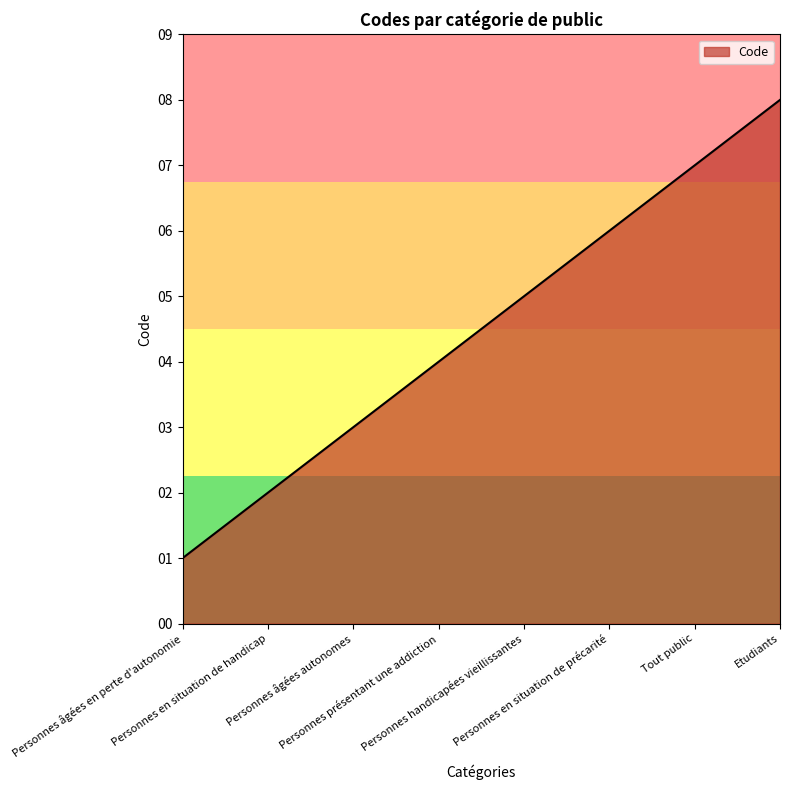

What is the difference between the maximum and minimum values?

7